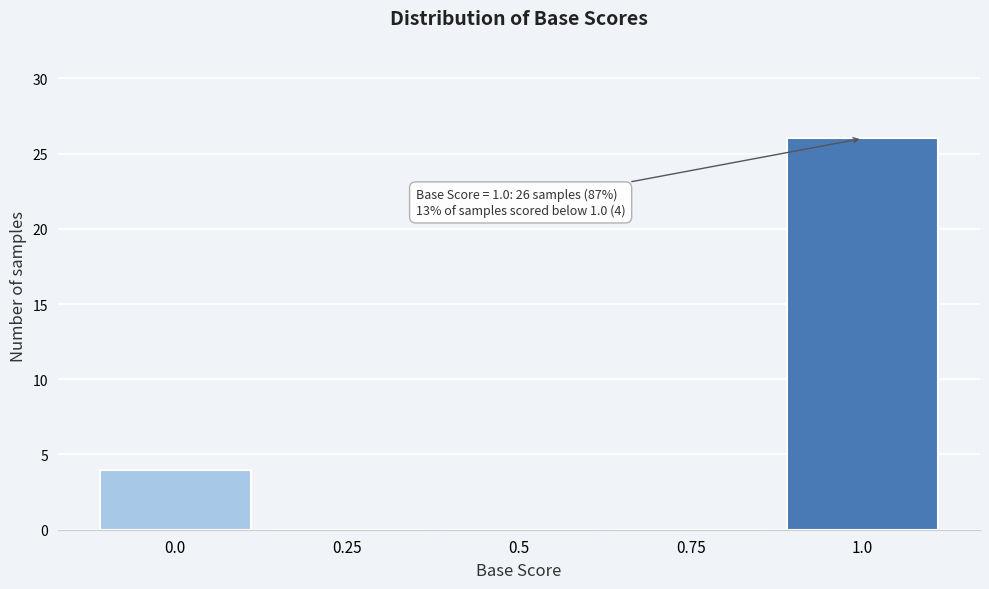

Which range on the x-axis has the tallest bar?

0.875 to 1.125